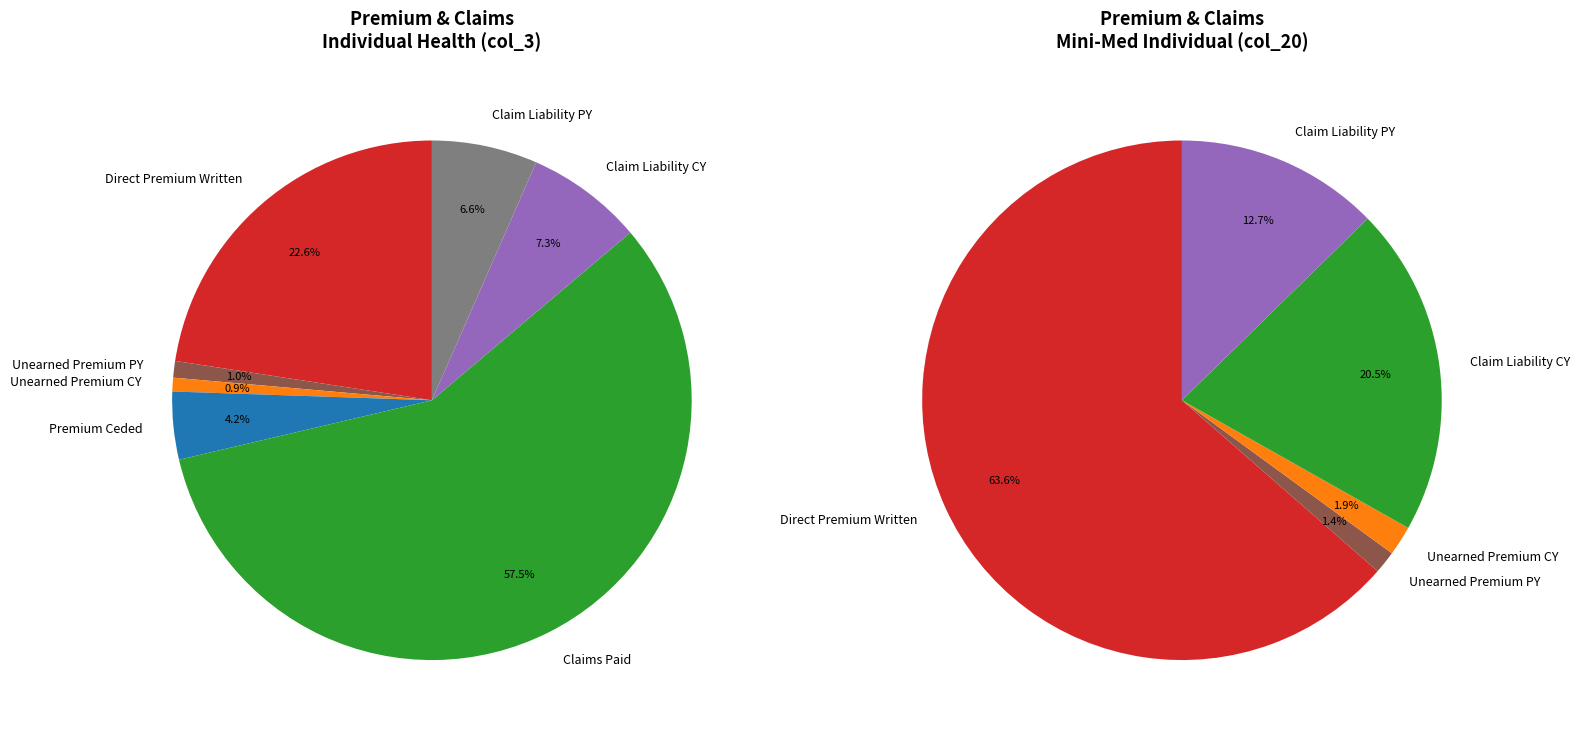

Do Experience rating refunds and Unearned premium prior year together represent more than half of the pie?

No